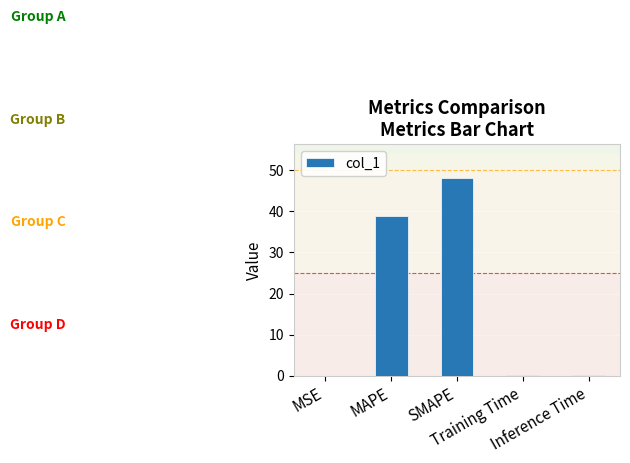

What is the maximum value shown in the chart?

48.2